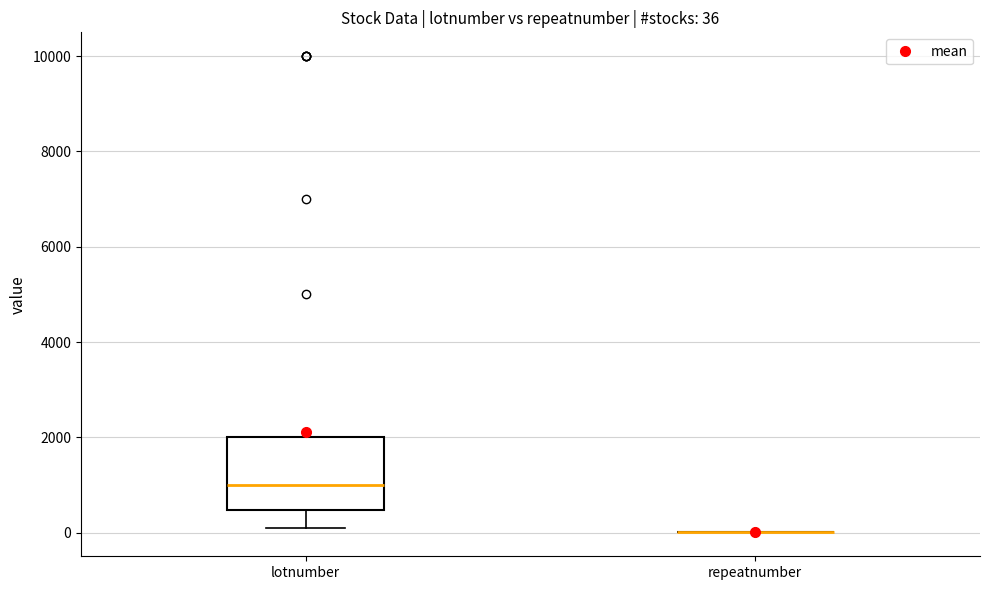

Comparing the boxes themselves (not the whiskers), which one is the tallest?

lotnumber